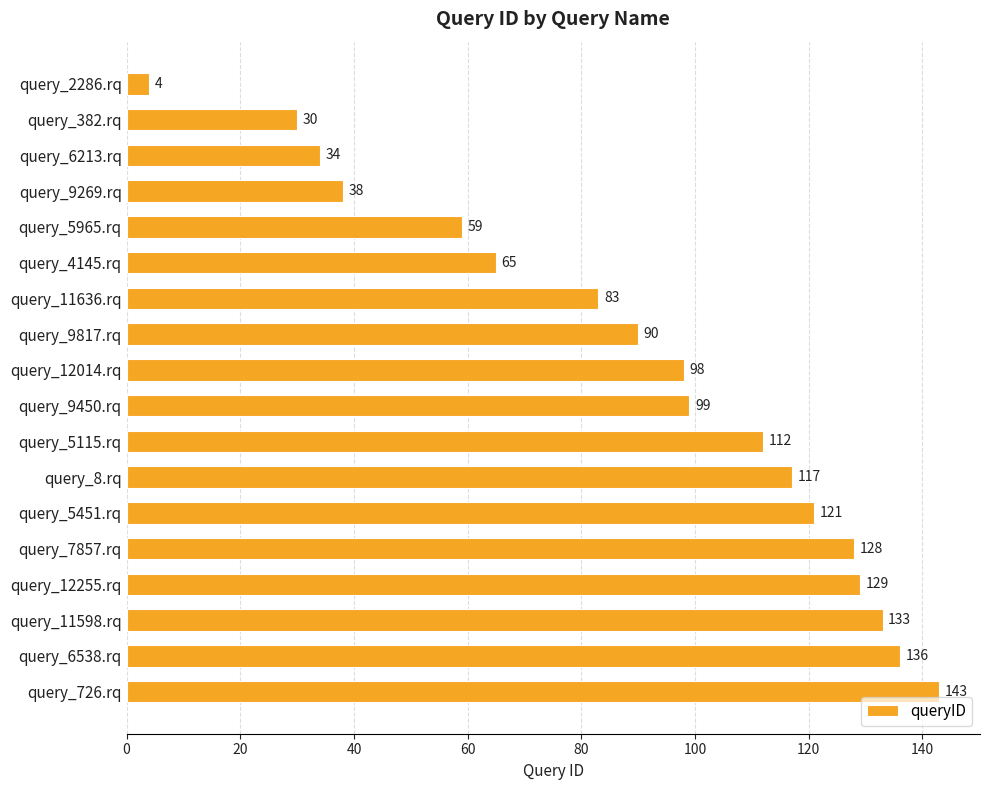

Reading bottom to top, transcribe all the data shown in this chart.

query_726.rq=143	query_6538.rq=136	query_11598.rq=133	query_12255.rq=129	query_7857.rq=128	query_5451.rq=121	query_8.rq=117	query_5115.rq=112	query_9450.rq=99	query_12014.rq=98	query_9817.rq=90	query_11636.rq=83	query_4145.rq=65	query_5965.rq=59	query_9269.rq=38	query_6213.rq=34	query_382.rq=30	query_2286.rq=4